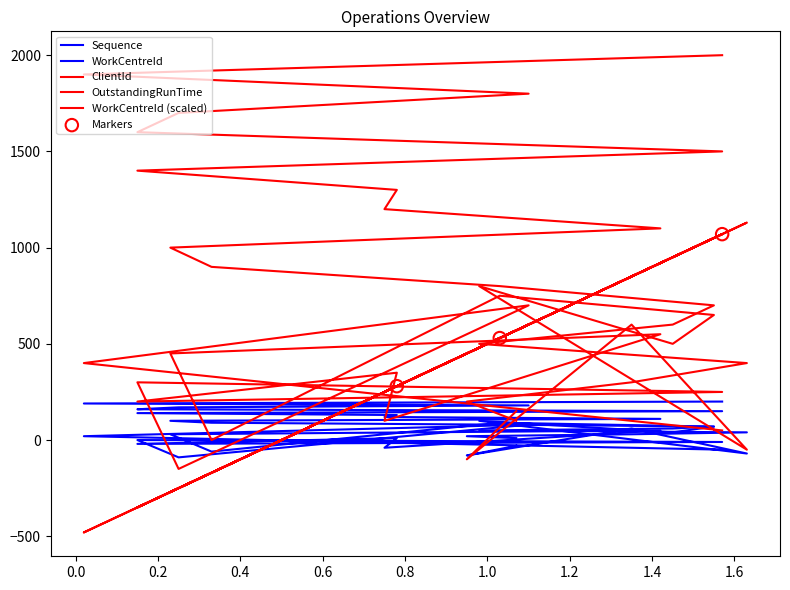

At how many categories does at least one series exceed -257?

20